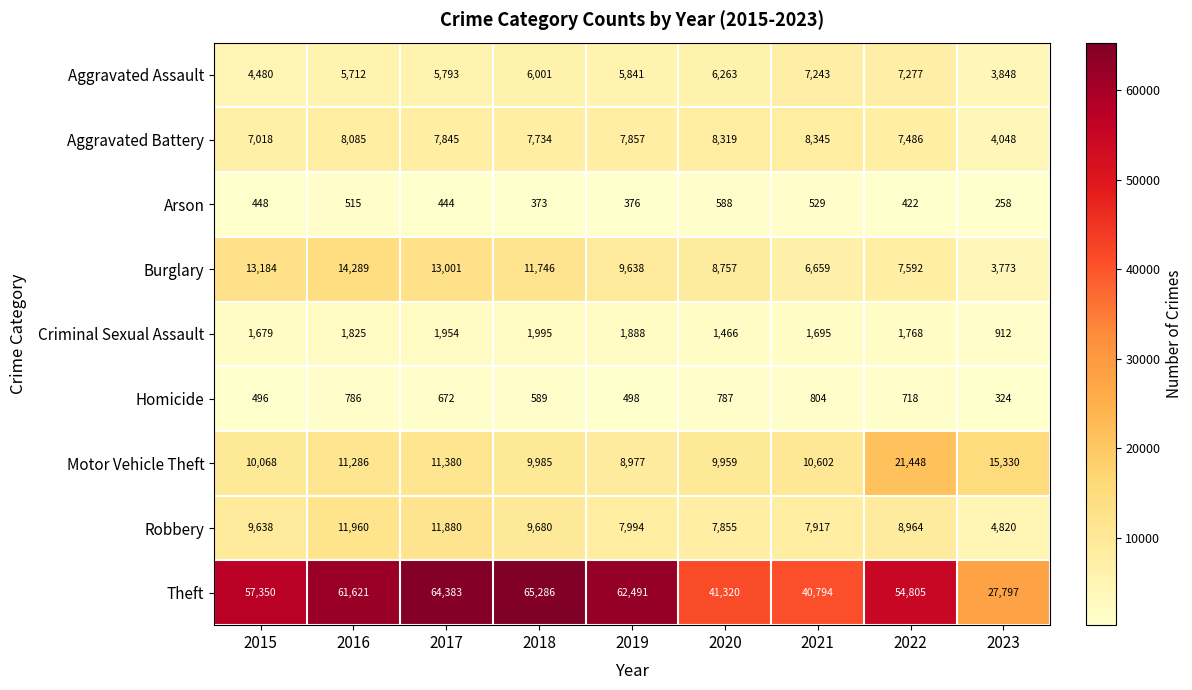

Which series has the largest range (max minus min)?

Theft